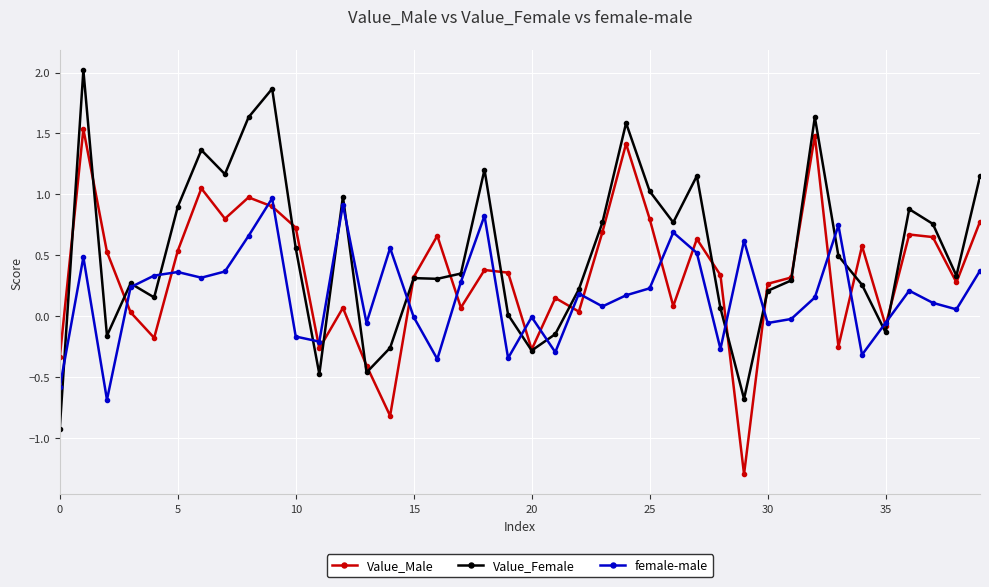

List the series in order of their peak value, lowest first.

female-male, Value_Male, Value_Female